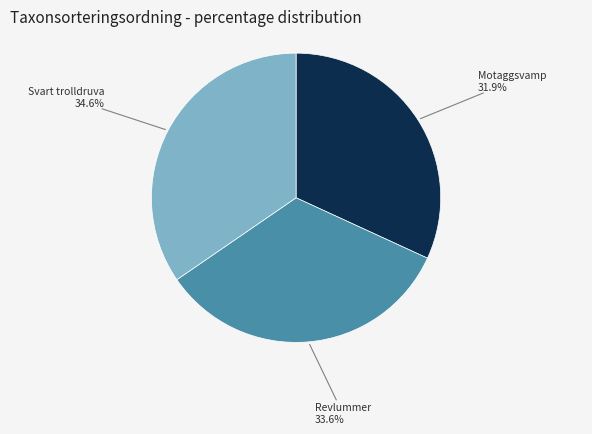

Is there any slice that represents more than half of the pie?

No